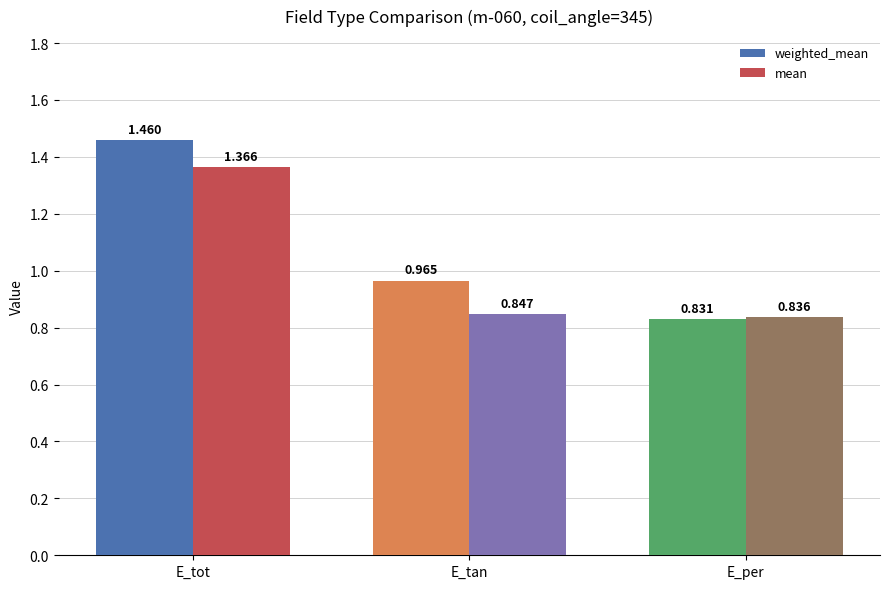

At which category is the sum across all series the highest?

E_tot